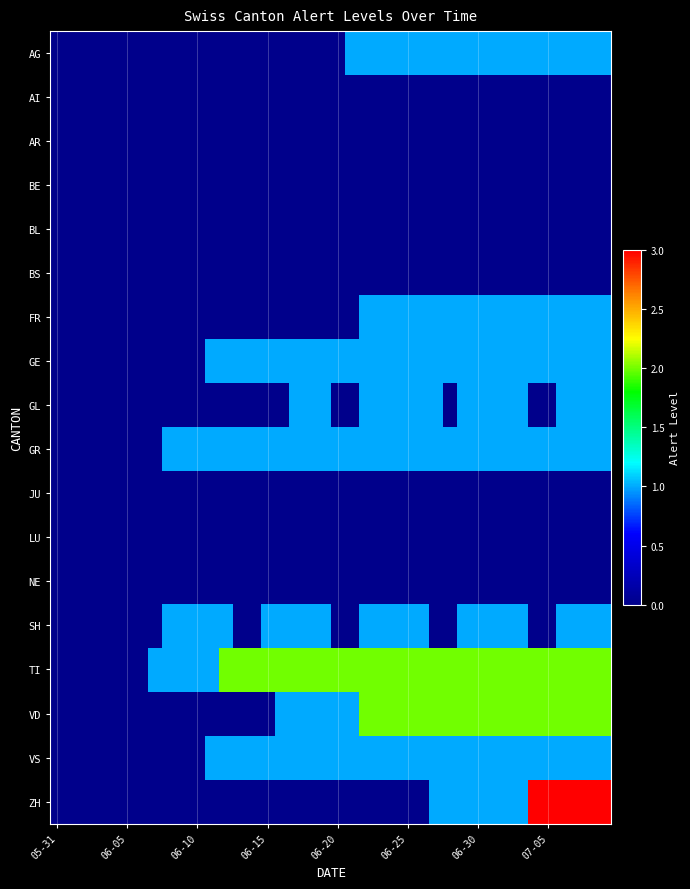

Count the number of categories in the chart.

40